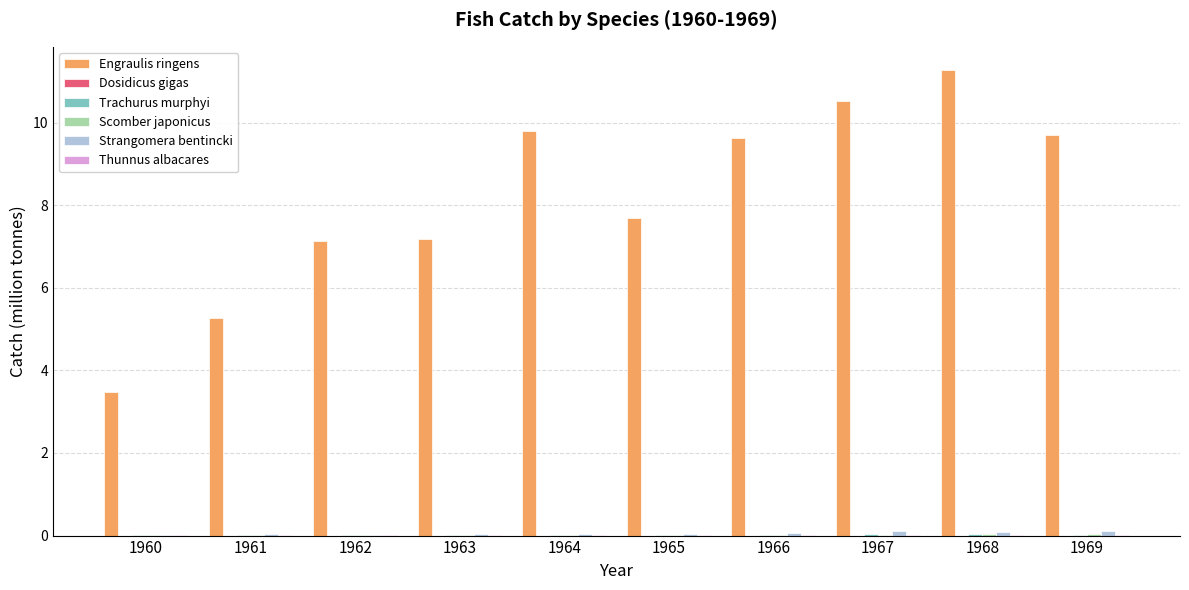

The Engraulis ringens series shows 16.1 at 1968. True or false?

False